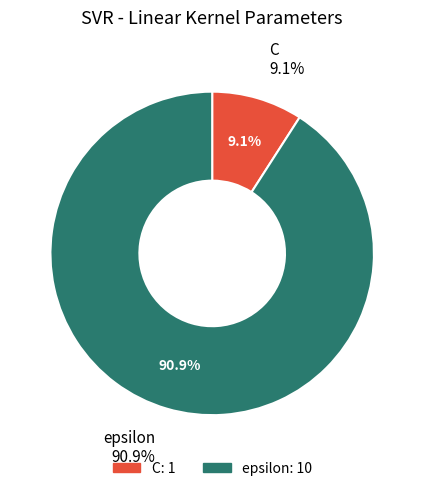

What percentage is the C slice, to the nearest percent?

9%